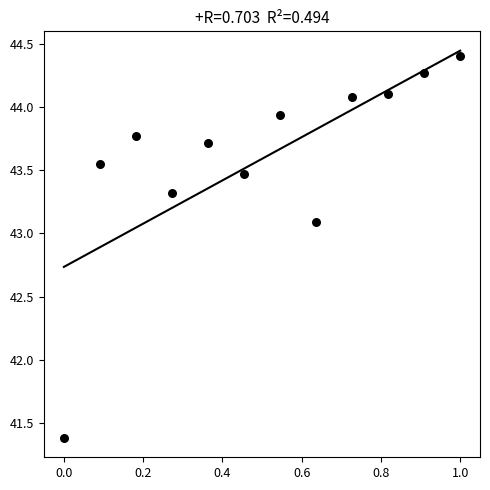

What Y value in the scatter plot is closest to 42?

41.4